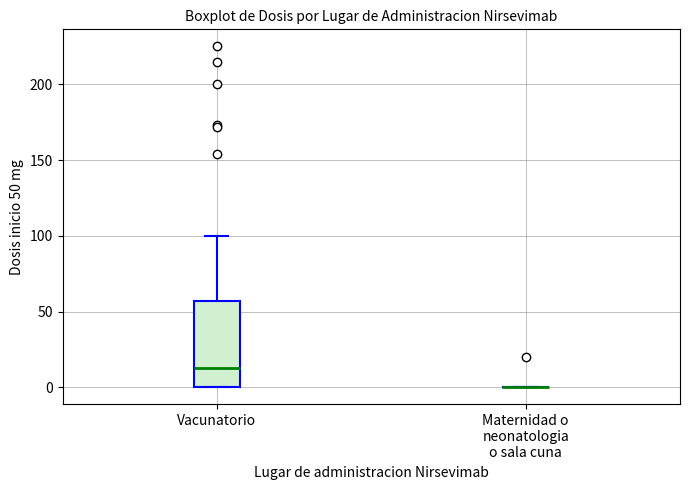

Reading left to right, transcribe this box plot: for each box, give where its median line is, the range the box spans, and where its two whiskers end, as read against the y-axis. The values are not printed on the chart, so give them approximately, as read against the axis.

Vacunatorio: median 15, box 0 to 55, whiskers 0 to 100
Maternidad o neonatologia o sala cuna: box collapsed to a line at 0, whiskers 0 to 0